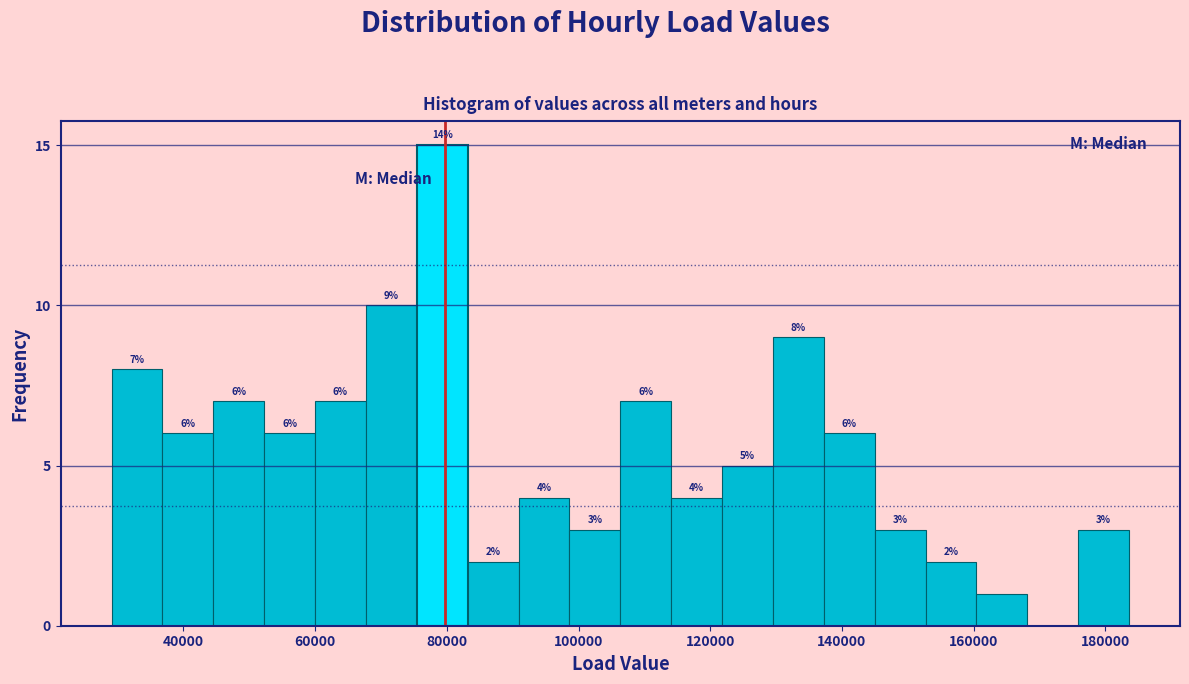

Read against the x-axis, roughly where is the centre of the tallest bar?

80000